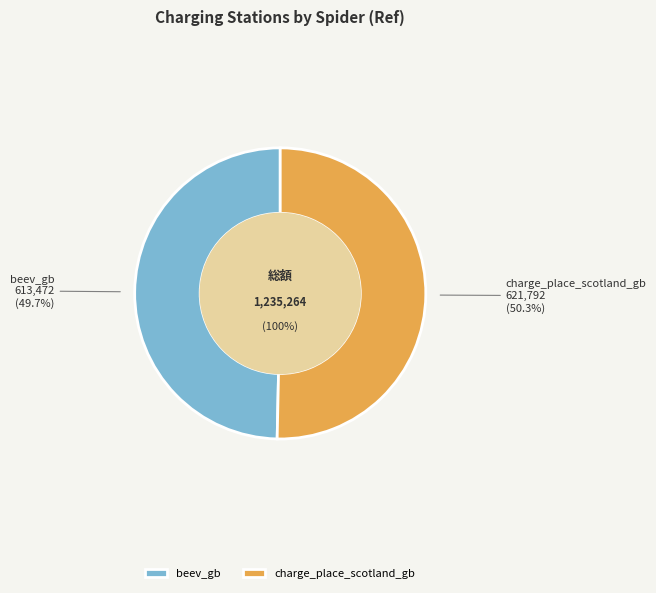

To the nearest percent, what is the difference between the largest and smallest slice percentages?

1%